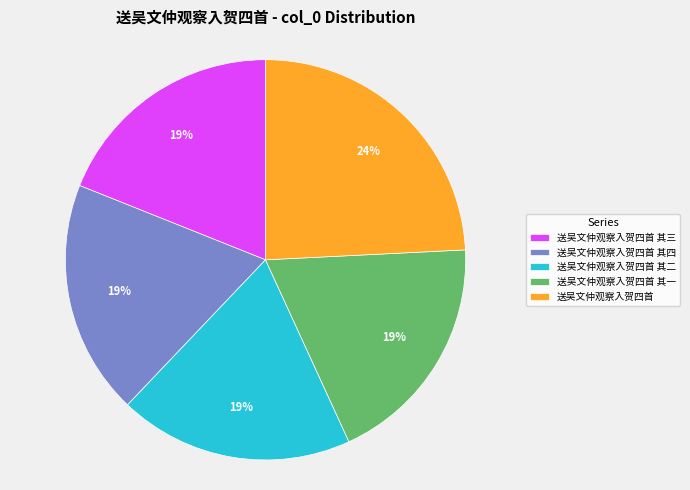

To the nearest percent, what percentage of the pie is 送吴文仲观察入贺四首 其三?

19%